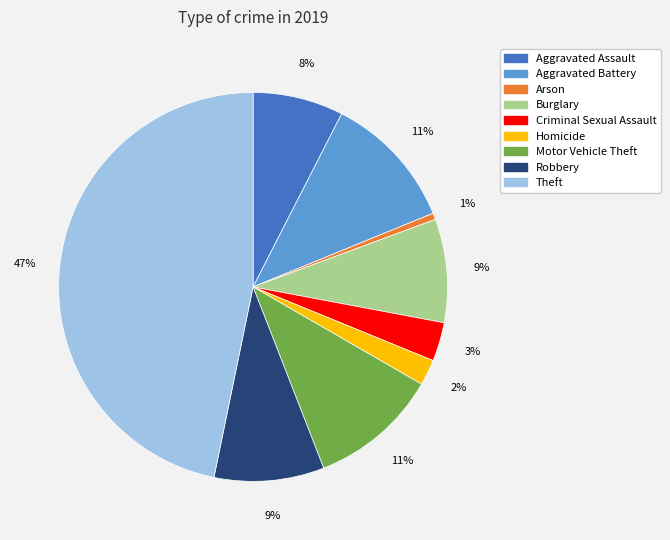

True or false: Aggravated Battery accounts for 11% of the total.

True